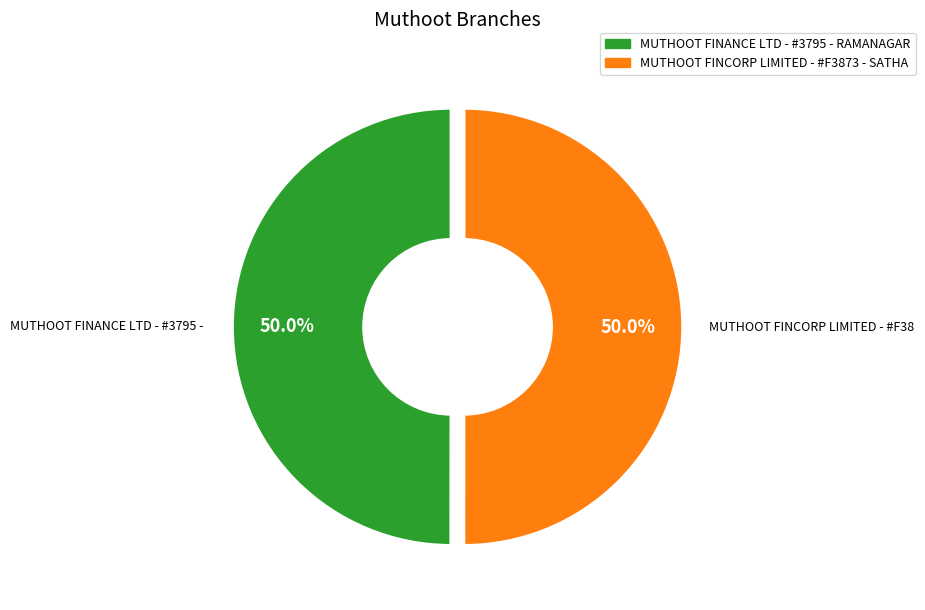

Approximately how many times larger is the value at MUTHOOT FINCORP LIMITED - #F3873 - SATHA compared to MUTHOOT FINANCE LTD - #3795 - RAMANAGAR?

1.0